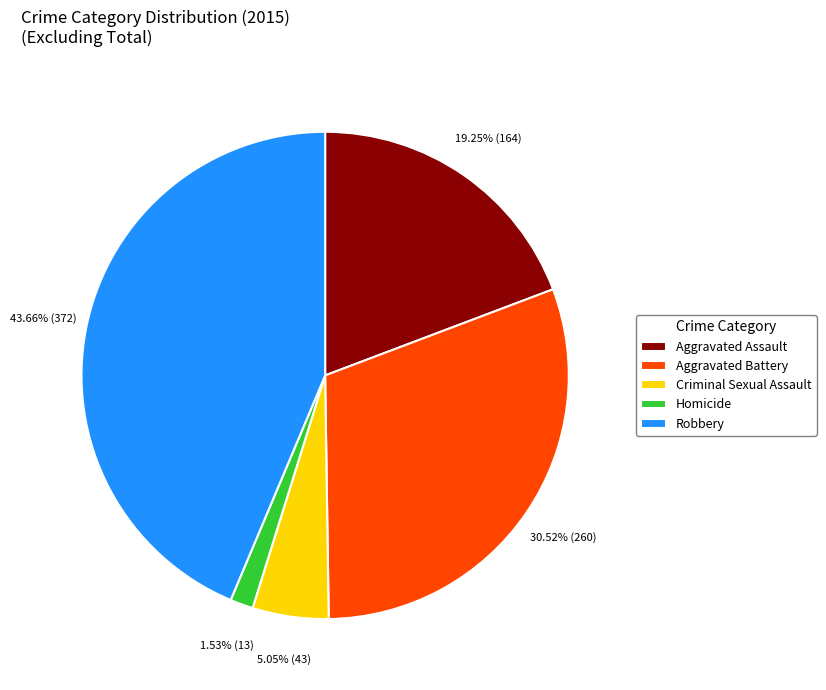

Which category has the biggest portion of the pie?

Robbery